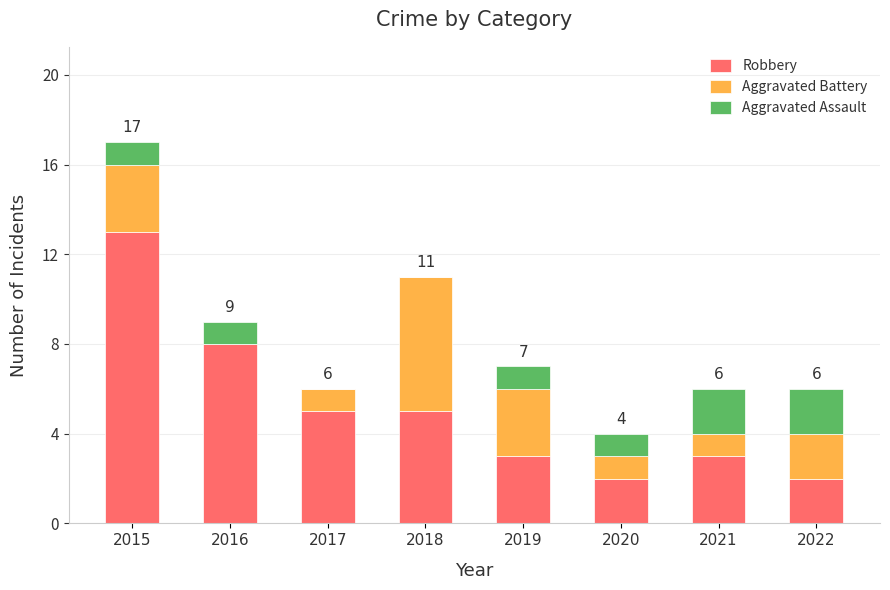

The Robbery series shows 13 at 2015. True or false?

True